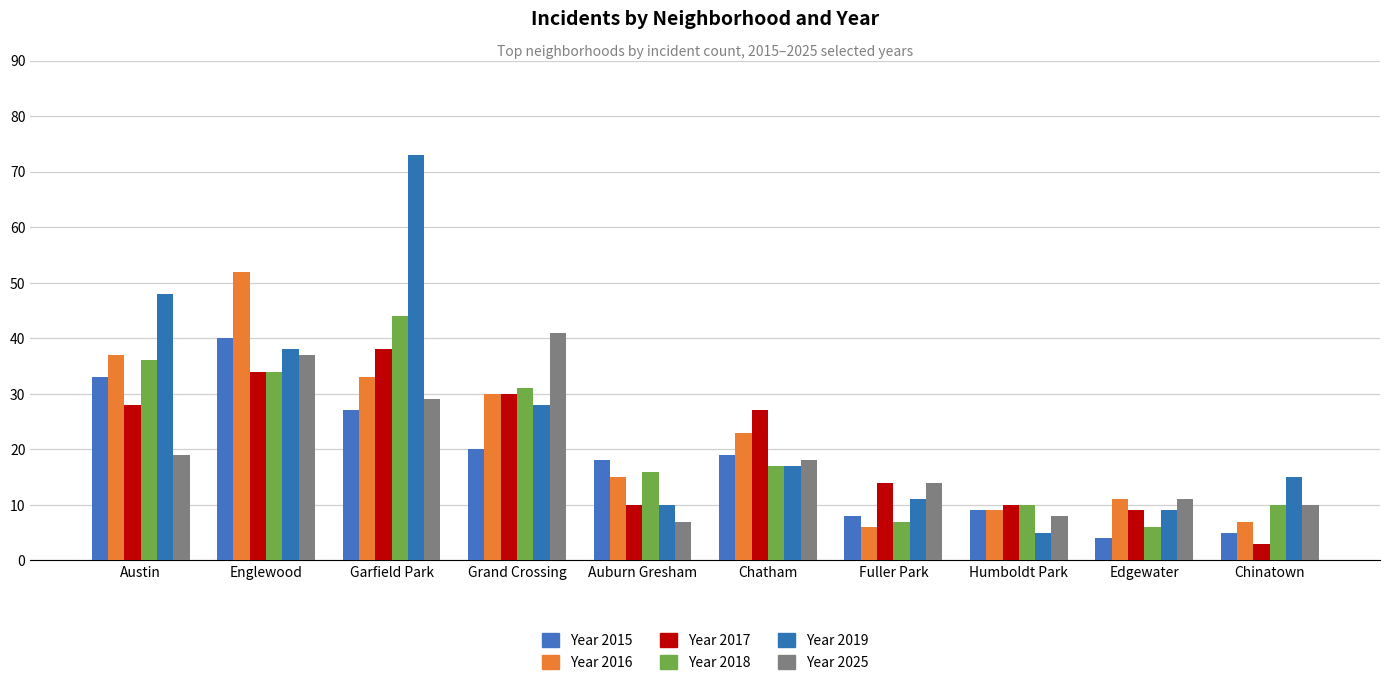

What is the sum of all Year 2025 values?

194